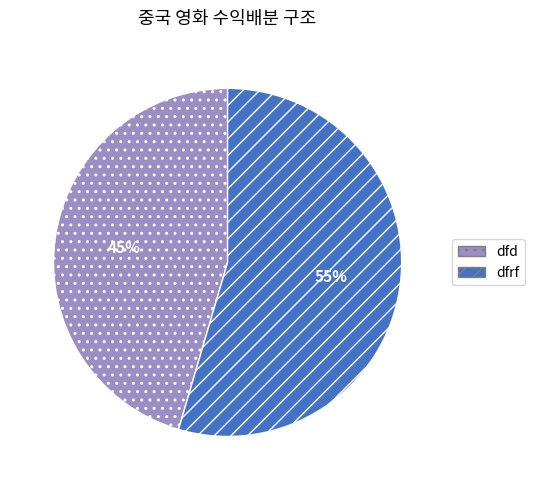

What percentage is the dfrf slice, to the nearest percent?

55%